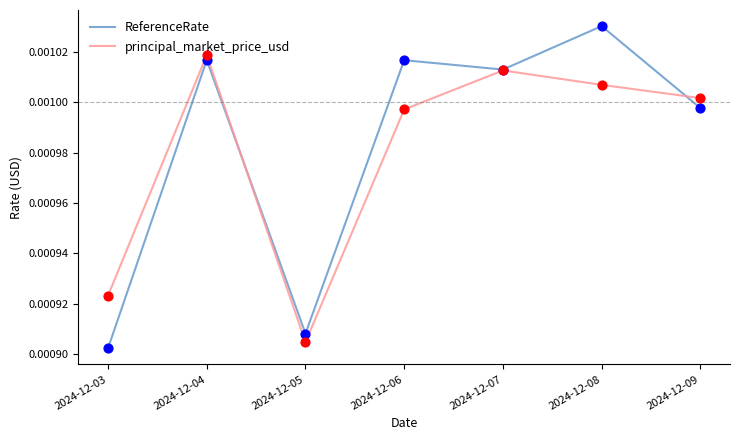

Is the value of ReferenceRate at 2024-12-08 greater than the value of principal_market_price_usd at 2024-12-04?

Yes